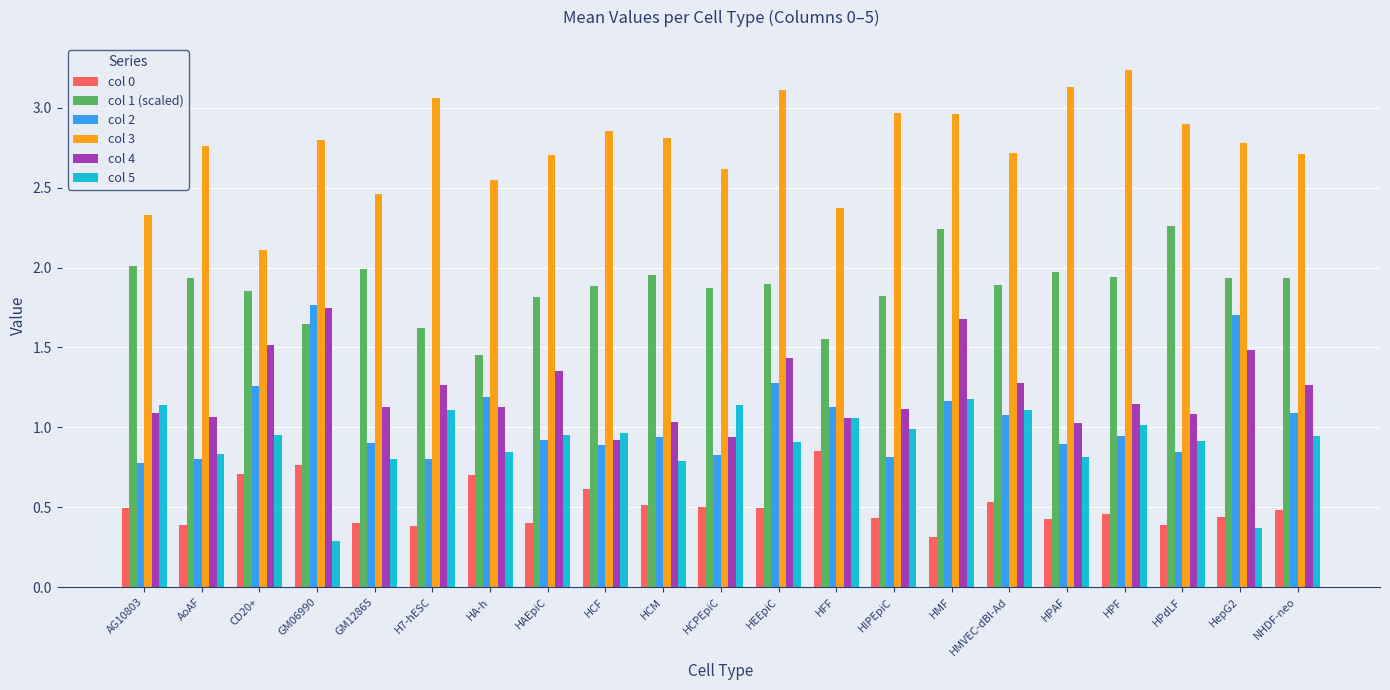

Which series has the largest total across all categories?

col 3